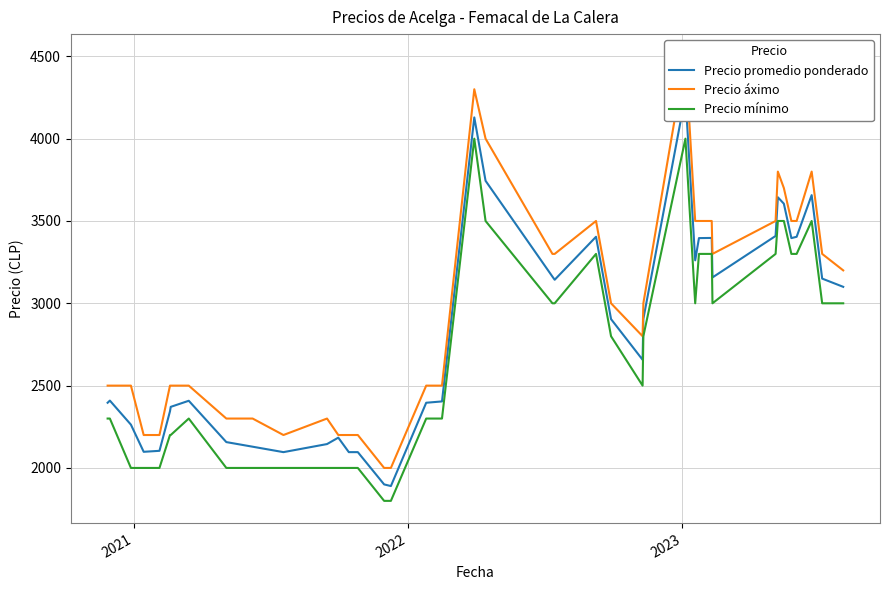

What is the highest value of the Precio mínimo series?

4000